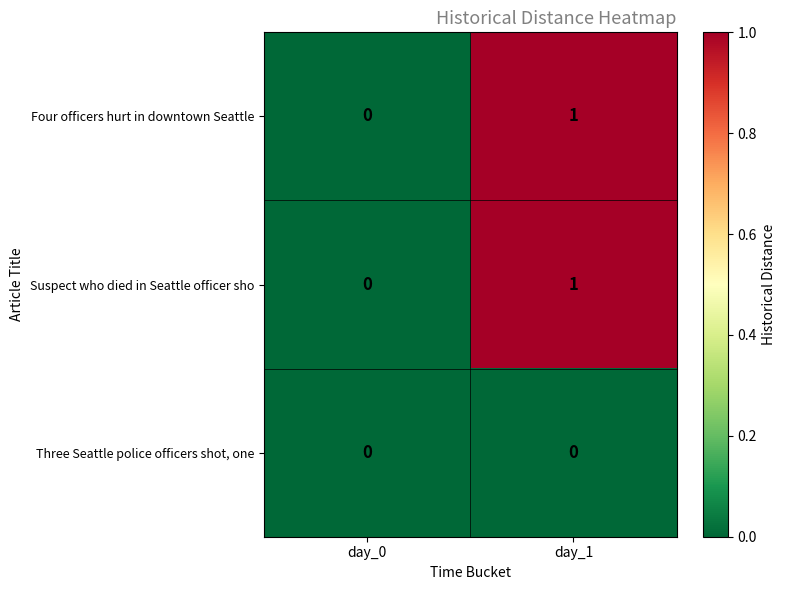

Reading left to right, transcribe all the data shown in this chart.

Four officers hurt in downtown Seattle: day_0=0	day_1=1
Suspect who died in Seattle officer sho: day_0=0	day_1=1
Three Seattle police officers shot, one: day_0=0	day_1=0